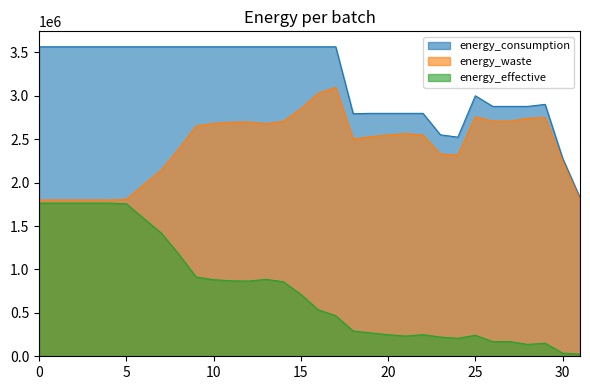

At which category does energy_effective reach its first local valley?

12